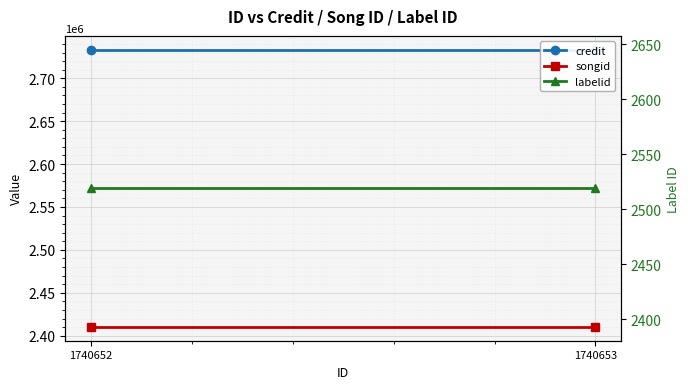

What are all the series names shown in the legend?

credit, songid, labelid